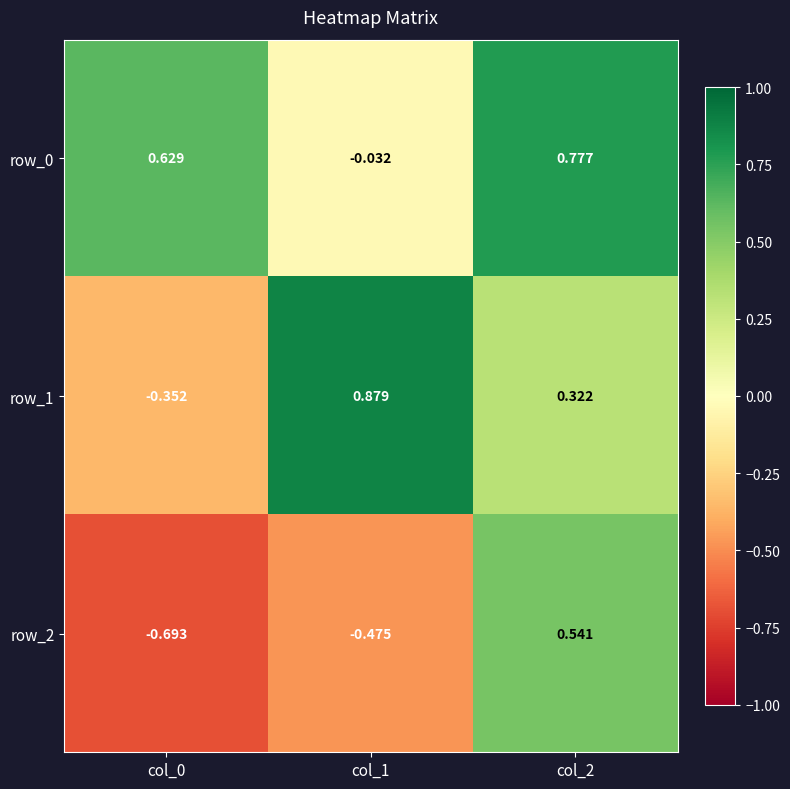

At which label does row_2 first exceed 0?

col_2